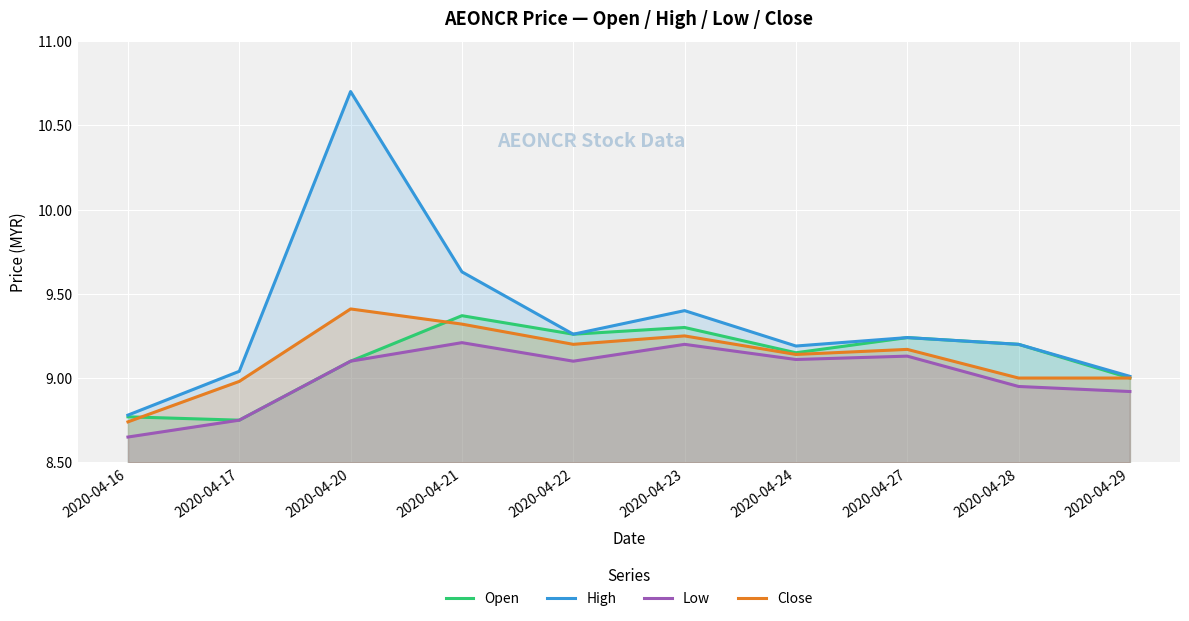

What is the sum of the High values at 2020-04-20 and 2020-04-22?

20.0